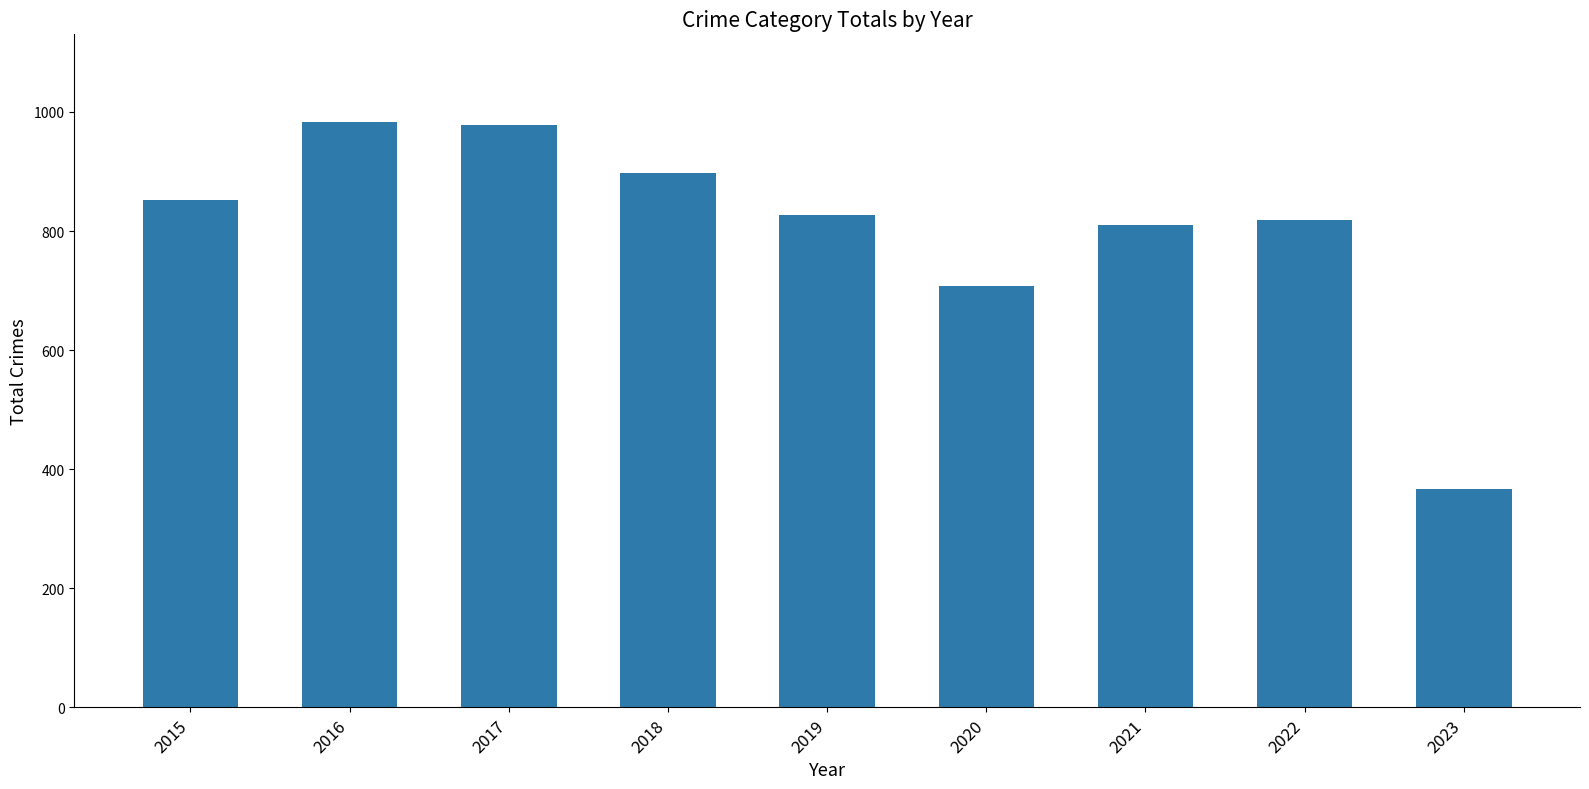

What is the sum of all values?

7242